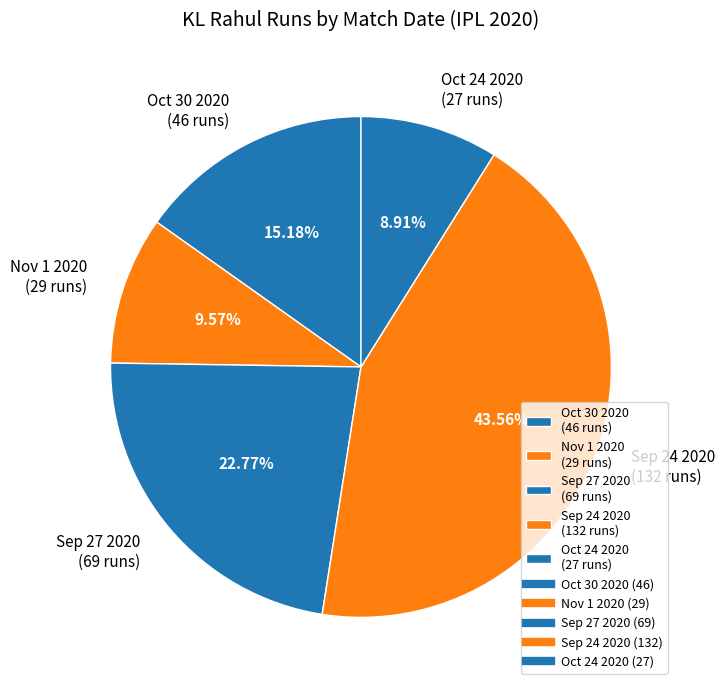

Combined, do Nov 1 2020 and Oct 30 2020 account for over 50%?

No